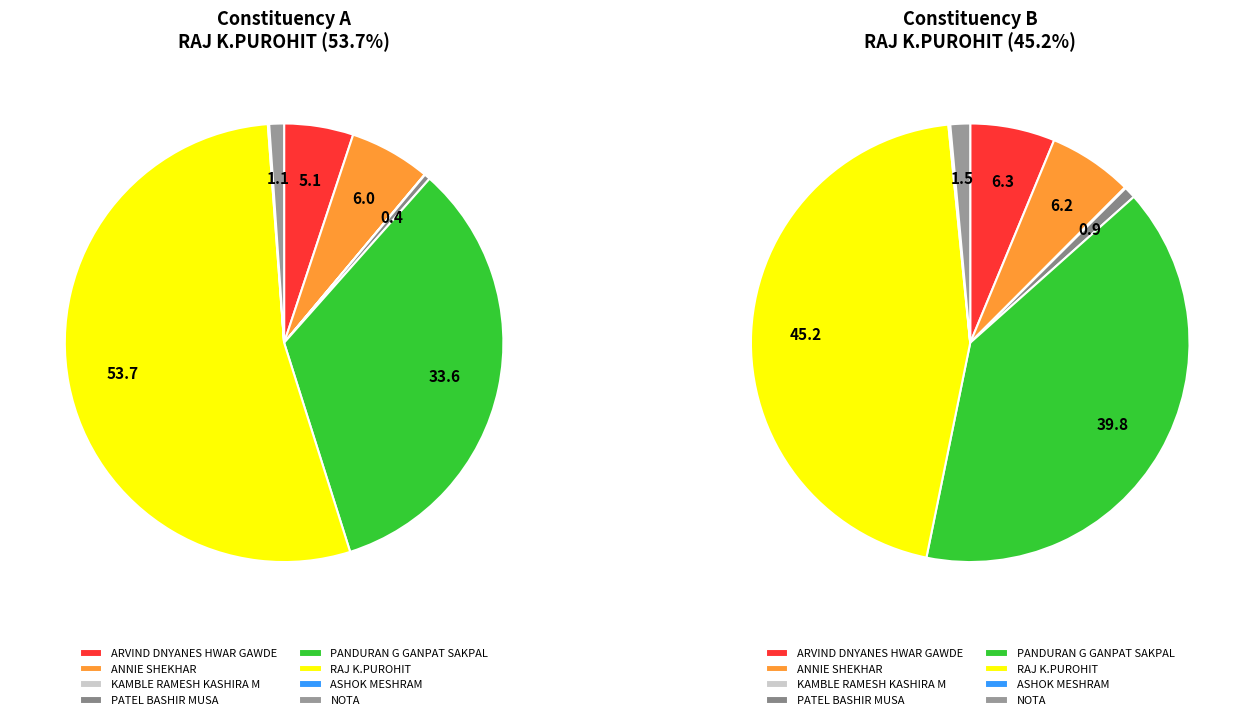

What is the majority slice?

RAJ K.PUROHIT